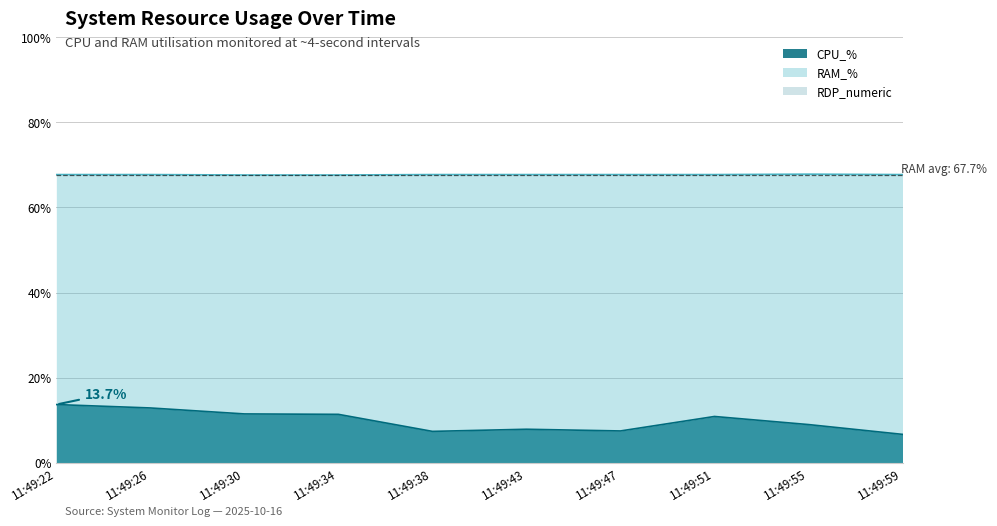

Does the chart have visible grid lines?

Yes